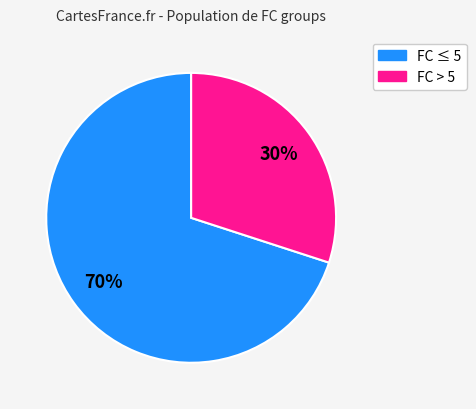

To the nearest percent, what is the difference between the largest and smallest slice percentages?

40%